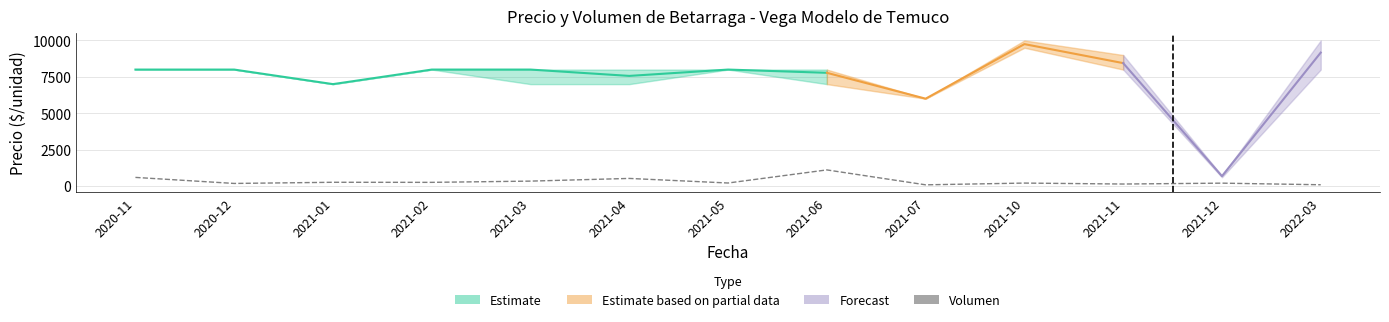

Does the chart display data point markers on the line(s)?

No